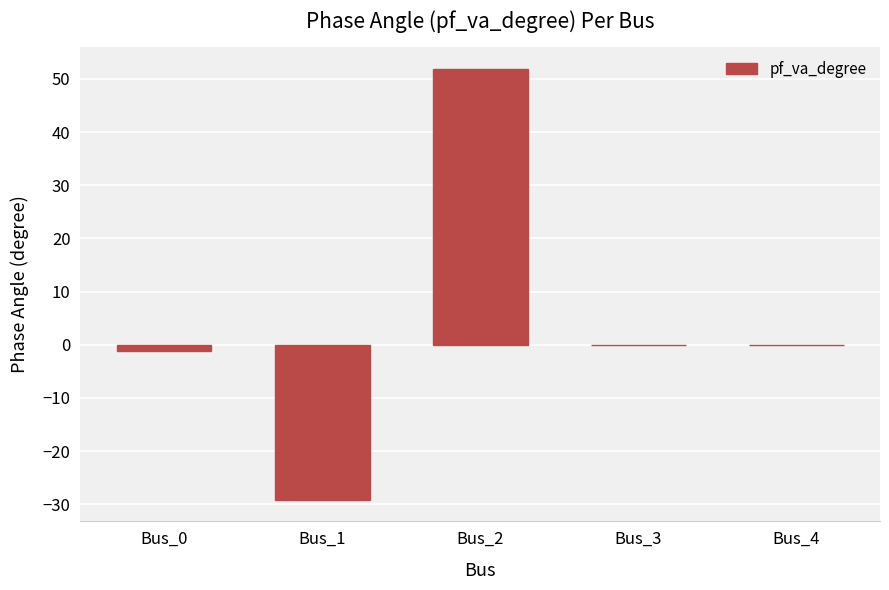

How many distinct data groups are displayed?

1